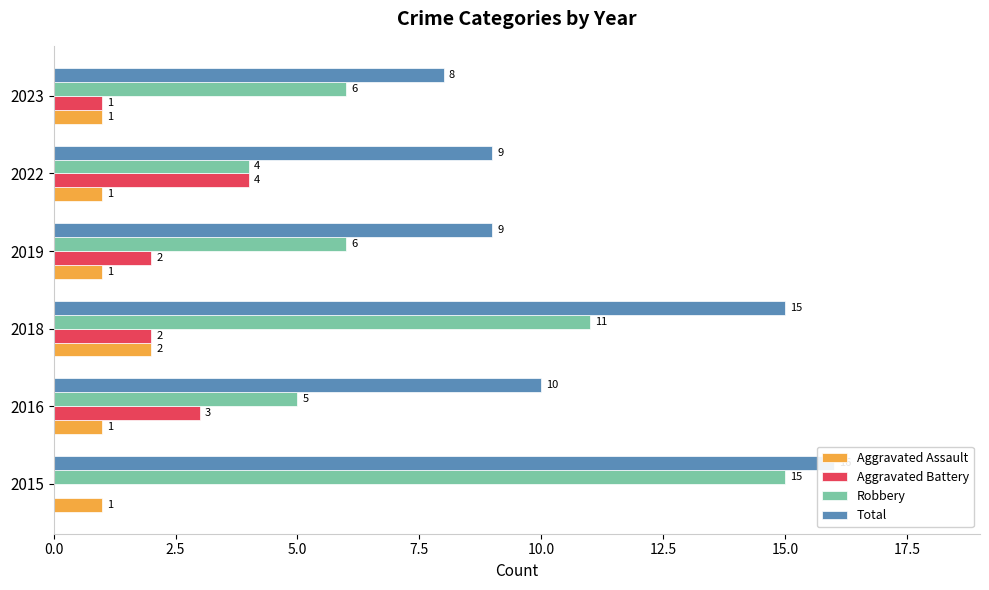

What is the lowest value of the Total series?

8